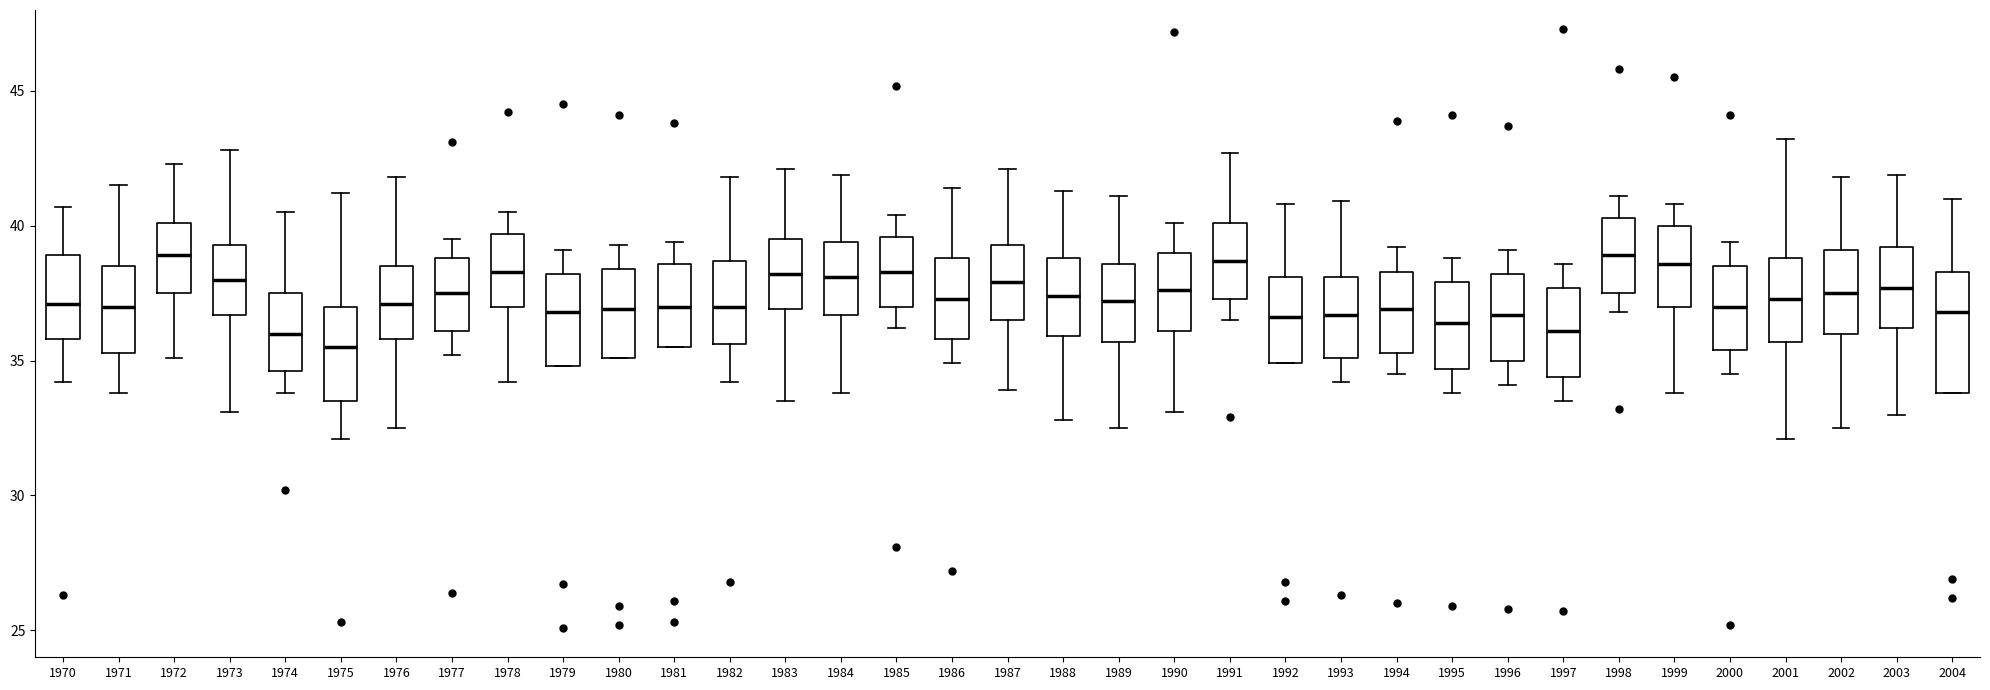

Reading left to right, read every box against the y-axis: the position of its median line, the range the box covers, and the ends of its whiskers. The values are not printed on the chart, so give them approximately, as read against the axis.

1970: median 37.0, box 36.0 to 39.0, whiskers 34.0 to 40.5
1971: median 37.0, box 35.5 to 38.5, whiskers 34.0 to 41.5
1972: median 39.0, box 37.5 to 40.0, whiskers 35.0 to 42.5
1973: median 38.0, box 36.5 to 39.5, whiskers 33.0 to 43.0
1974: median 36.0, box 34.5 to 37.5, whiskers 34.0 to 40.5
1975: median 35.5, box 33.5 to 37.0, whiskers 32.0 to 41.0
1976: median 37.0, box 36.0 to 38.5, whiskers 32.5 to 42.0
1977: median 37.5, box 36.0 to 39.0, whiskers 35.0 to 39.5
1978: median 38.5, box 37.0 to 39.5, whiskers 34.0 to 40.5
1979: median 37.0, box 35.0 to 38.0, whiskers 35.0 to 39.0
1980: median 37.0, box 35.0 to 38.5, whiskers 35.0 to 39.5
1981: median 37.0, box 35.5 to 38.5, whiskers 35.5 to 39.5
1982: median 37.0, box 35.5 to 38.5, whiskers 34.0 to 42.0
1983: median 38.0, box 37.0 to 39.5, whiskers 33.5 to 42.0
1984: median 38.0, box 36.5 to 39.5, whiskers 34.0 to 42.0
1985: median 38.5, box 37.0 to 39.5, whiskers 36.0 to 40.5
1986: median 37.5, box 36.0 to 39.0, whiskers 35.0 to 41.5
1987: median 38.0, box 36.5 to 39.5, whiskers 34.0 to 42.0
1988: median 37.5, box 36.0 to 39.0, whiskers 33.0 to 41.5
1989: median 37.0, box 35.5 to 38.5, whiskers 32.5 to 41.0
1990: median 37.5, box 36.0 to 39.0, whiskers 33.0 to 40.0
1991: median 38.5, box 37.5 to 40.0, whiskers 36.5 to 42.5
1992: median 36.5, box 35.0 to 38.0, whiskers 35.0 to 41.0
1993: median 36.5, box 35.0 to 38.0, whiskers 34.0 to 41.0
1994: median 37.0, box 35.5 to 38.5, whiskers 34.5 to 39.0
1995: median 36.5, box 34.5 to 38.0, whiskers 34.0 to 39.0
1996: median 36.5, box 35.0 to 38.0, whiskers 34.0 to 39.0
1997: median 36.0, box 34.5 to 37.5, whiskers 33.5 to 38.5
1998: median 39.0, box 37.5 to 40.5, whiskers 37.0 to 41.0
1999: median 38.5, box 37.0 to 40.0, whiskers 34.0 to 41.0
2000: median 37.0, box 35.5 to 38.5, whiskers 34.5 to 39.5
2001: median 37.5, box 35.5 to 39.0, whiskers 32.0 to 43.0
2002: median 37.5, box 36.0 to 39.0, whiskers 32.5 to 42.0
2003: median 37.5, box 36.0 to 39.0, whiskers 33.0 to 42.0
2004: median 37.0, box 34.0 to 38.5, whiskers 34.0 to 41.0